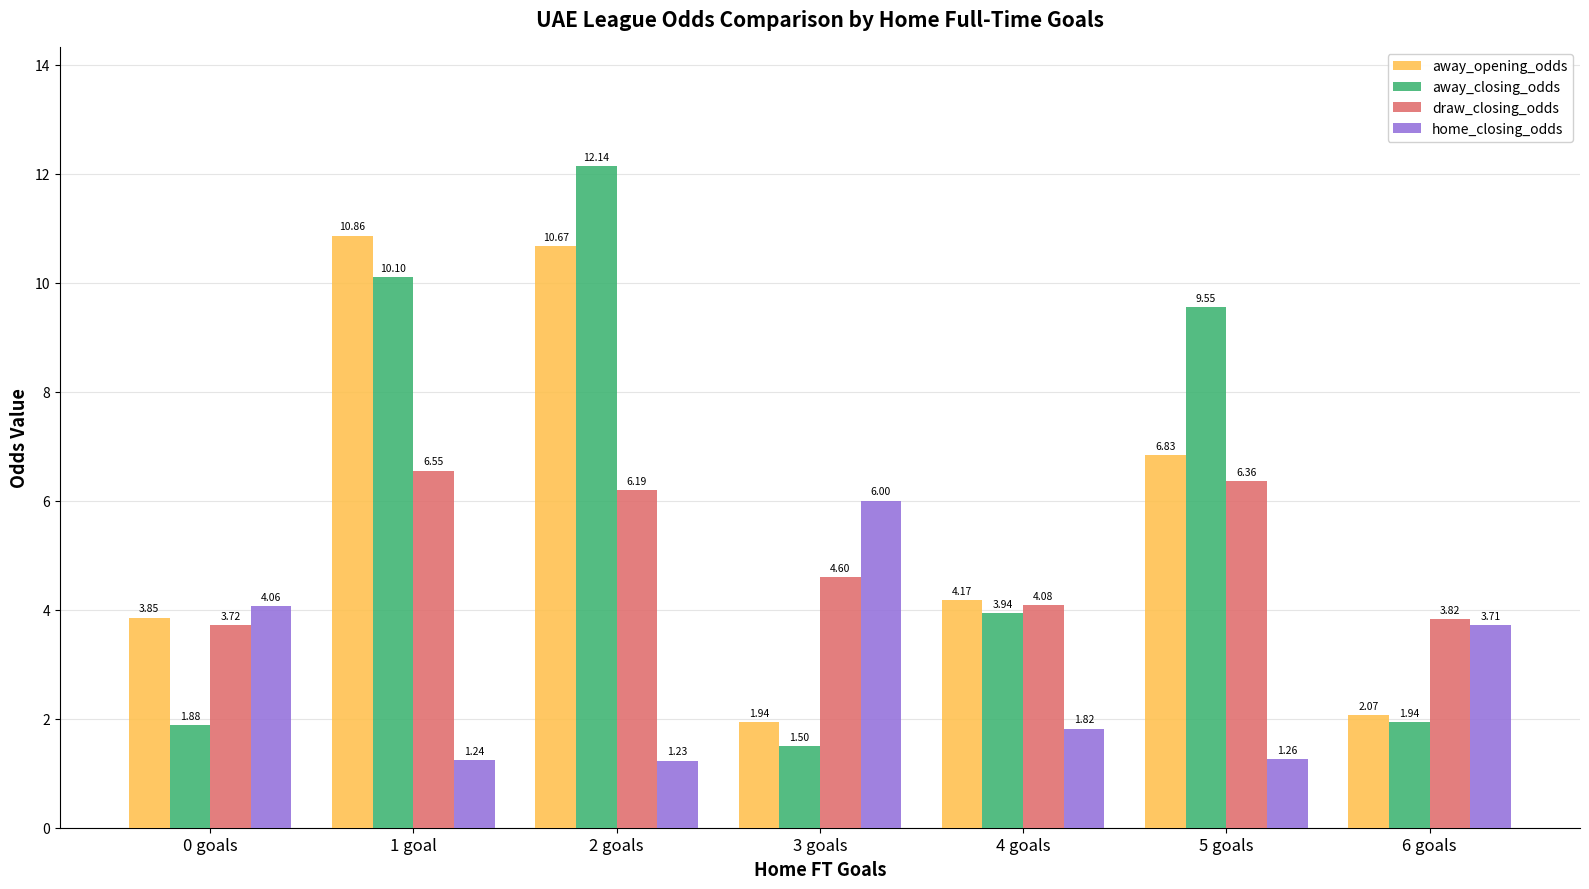

At 4 goals, list the series in order from smallest to largest.

home_closing_odds, away_closing_odds, draw_closing_odds, away_opening_odds